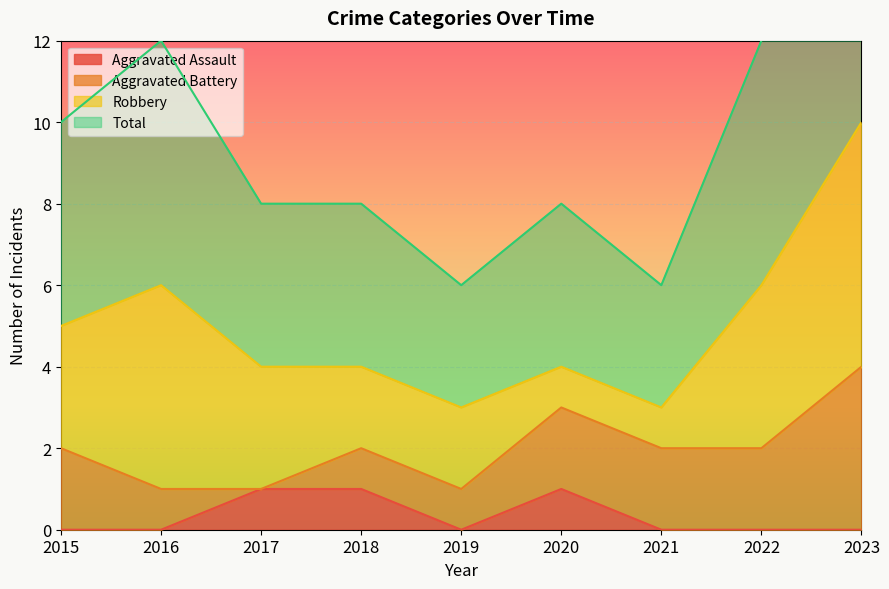

How many interior local peaks does the Aggravated Assault series have?

1